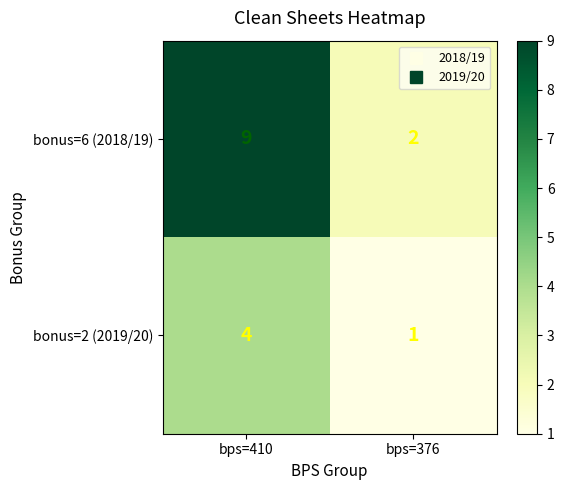

Where is bonus=6 (2018/19) nearest to the value 5?

bps=376